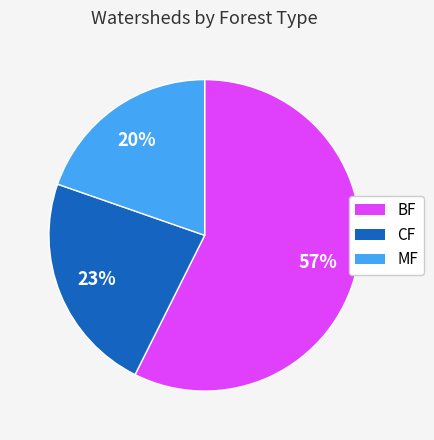

To the nearest percent, what is the average slice percentage?

33%